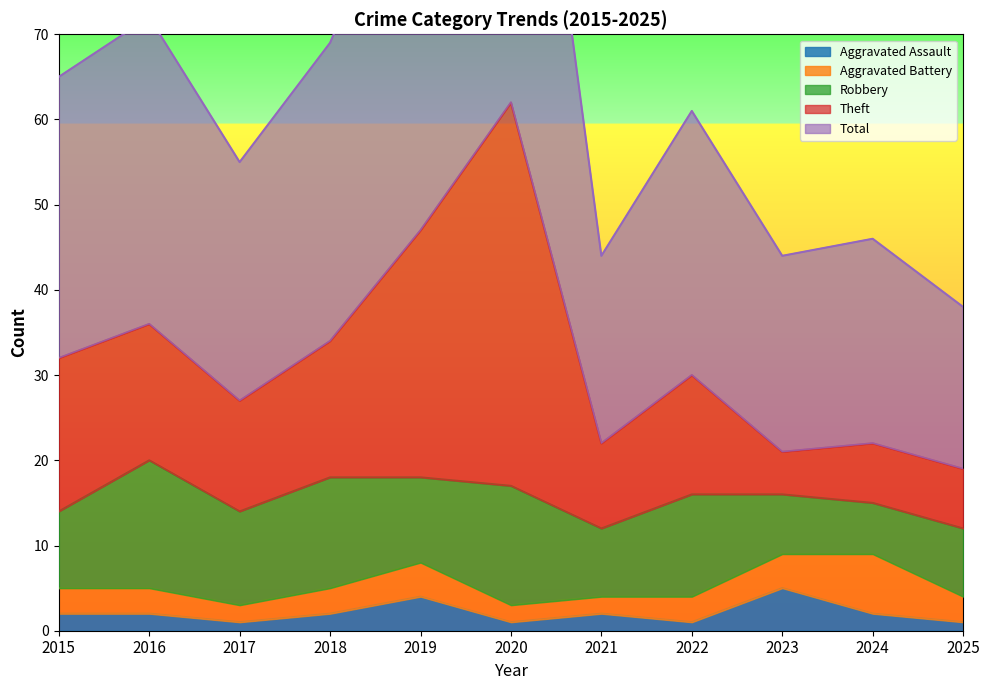

What is the maximum value for Aggravated Assault?

5